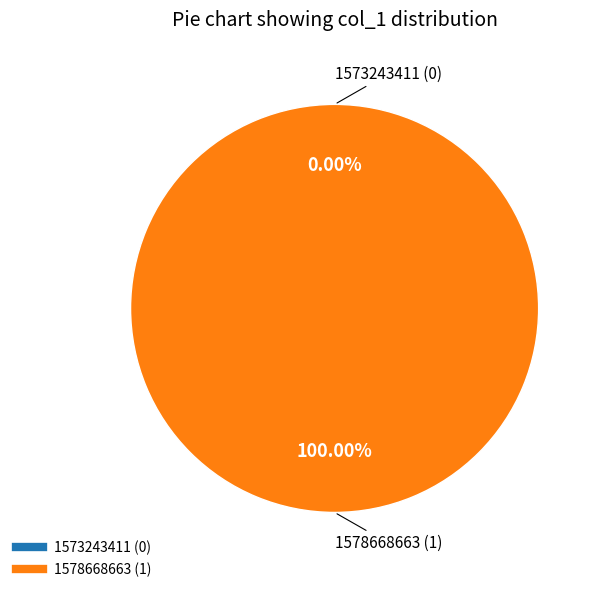

To the nearest percent, what is the difference between the largest and smallest slice percentages?

100%